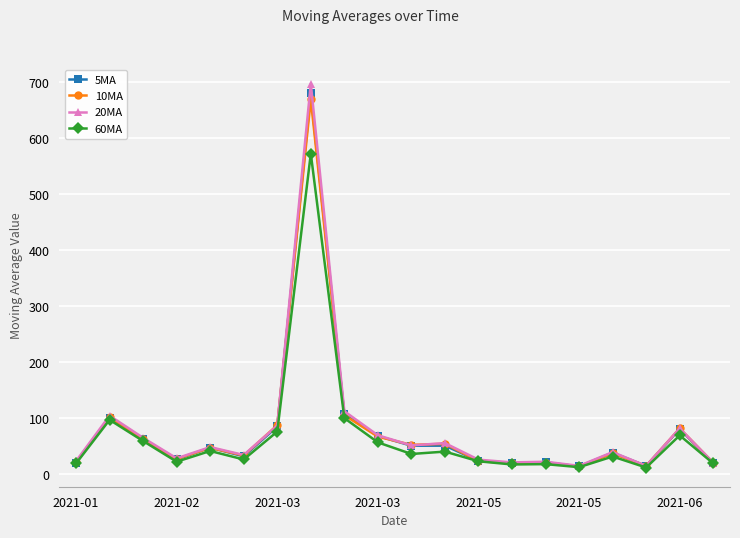

What are all the series names shown in the legend?

5MA, 10MA, 20MA, 60MA